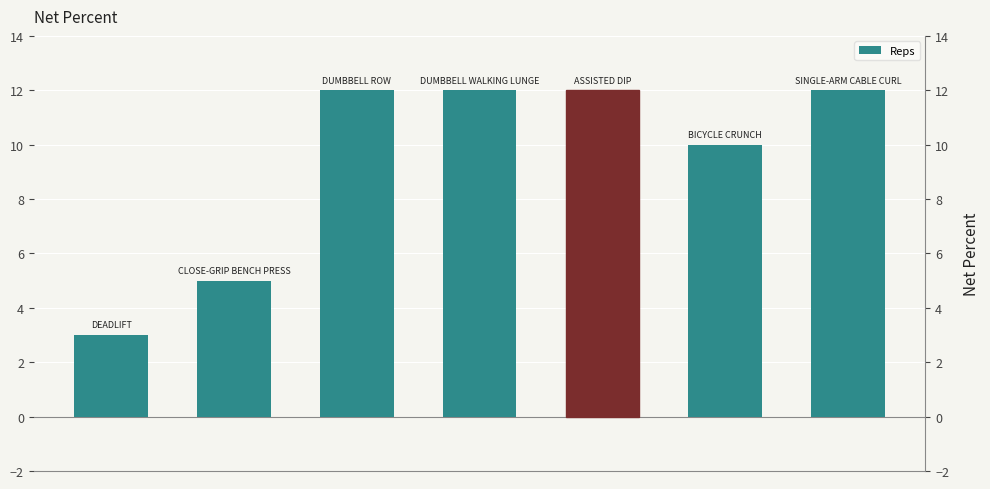

What is the approximate value at 3?

12